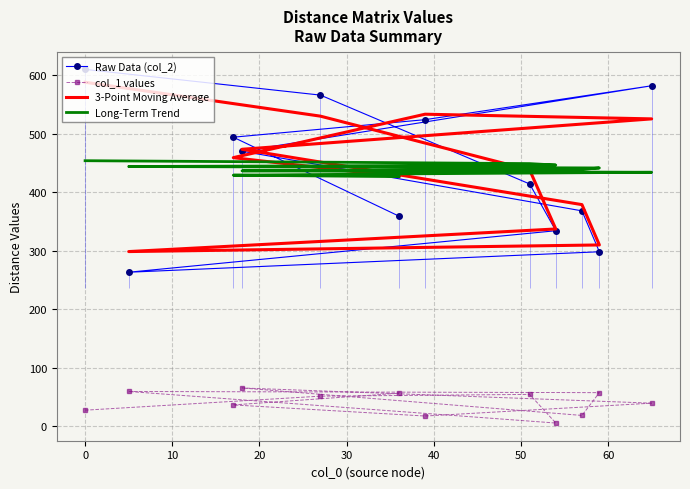

True or false: Long-Term Trend and col_1 values intersect in this chart.

False